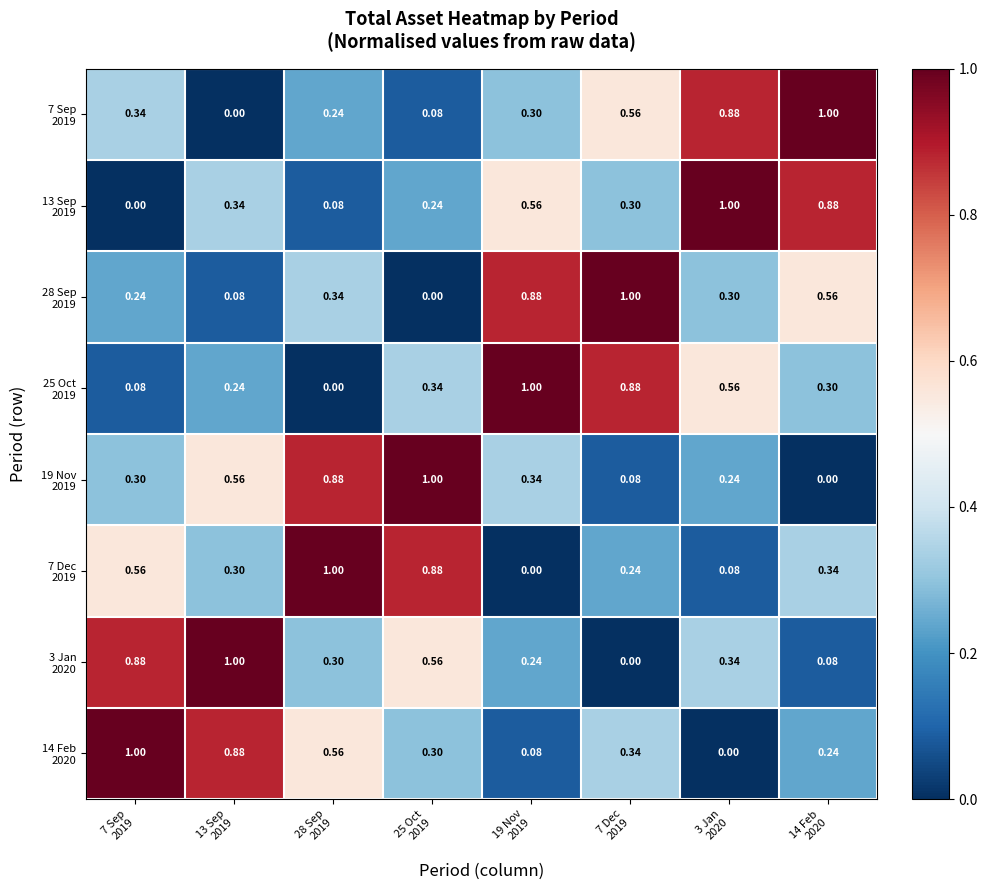

How many distinct data groups are displayed?

8